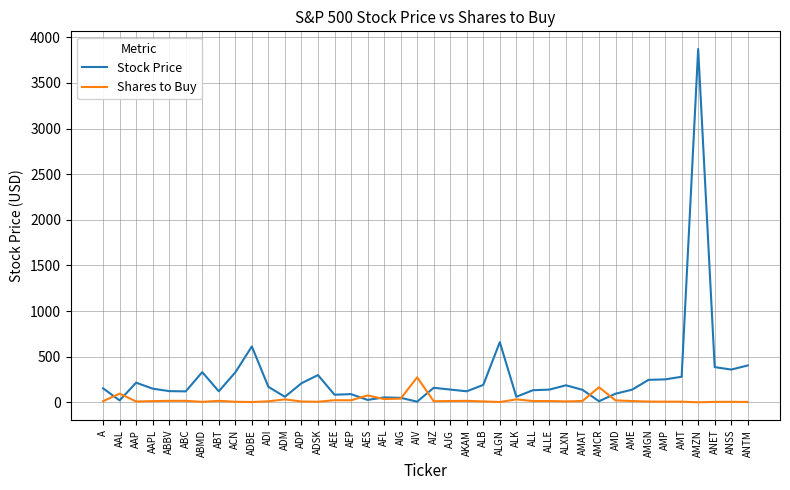

At which category is the sum across all series the highest?

AMZN